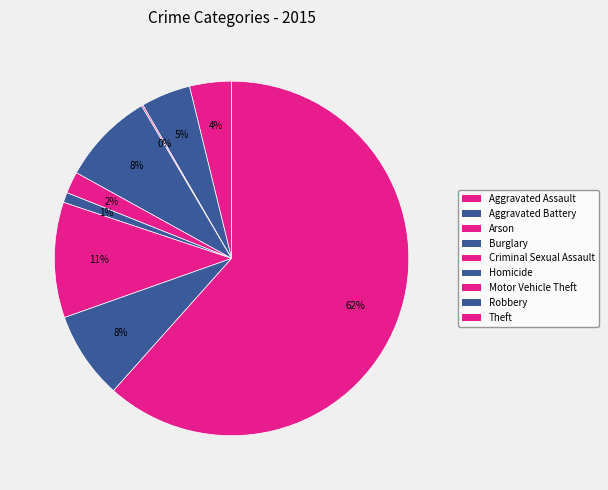

Is it true that Burglary is 8% of the pie?

True